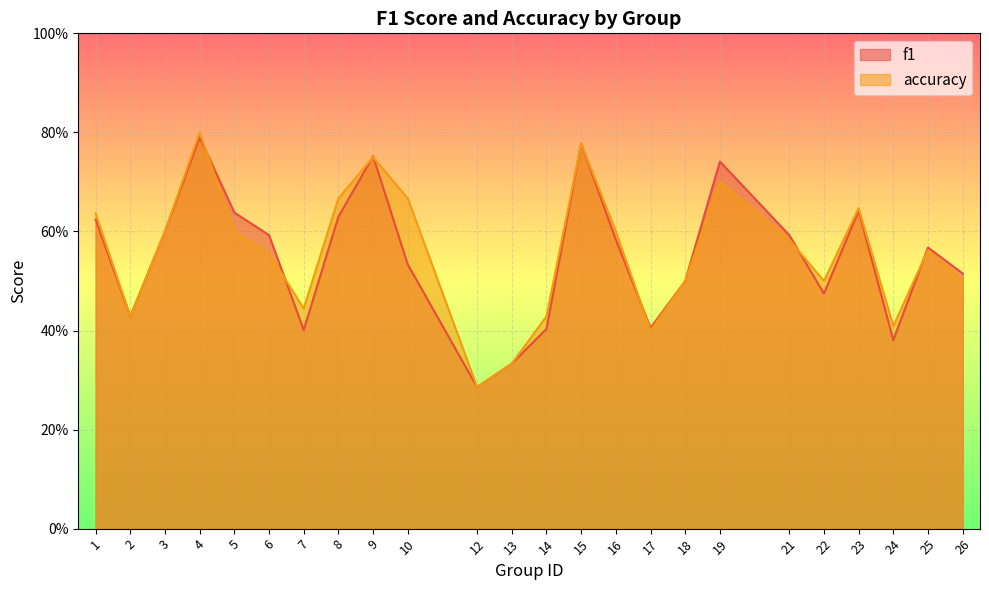

True or false: accuracy has a value of 1.1 at 9.

False